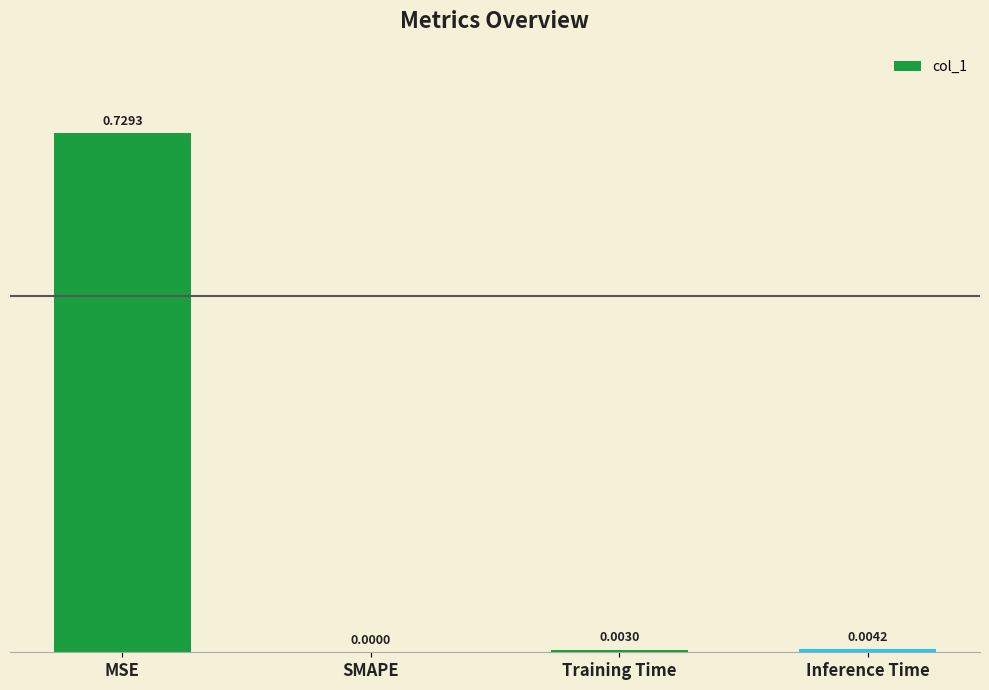

Where is the data nearest to the value 0?

SMAPE